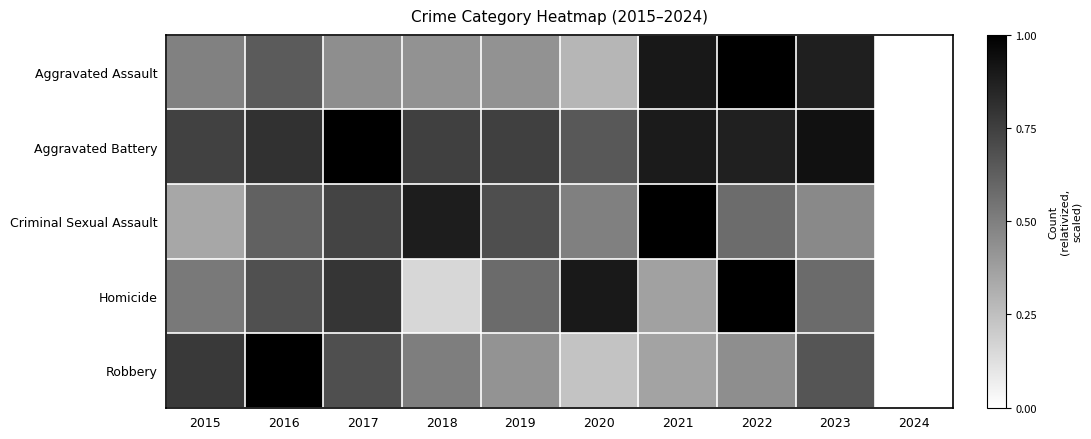

Reading right to left, extract all data points from this chart.

Aggravated Assault: 2024=0.0	2023=0.9	2022=1.0	2021=0.9	2020=0.3	2019=0.4	2018=0.4	2017=0.4	2016=0.6	2015=0.5
Aggravated Battery: 2024=0.0	2023=0.9	2022=0.9	2021=0.9	2020=0.7	2019=0.7	2018=0.7	2017=1.0	2016=0.8	2015=0.7
Criminal Sexual Assault: 2024=0.0	2023=0.5	2022=0.6	2021=1.0	2020=0.5	2019=0.7	2018=0.9	2017=0.7	2016=0.6	2015=0.3
Homicide: 2024=0.0	2023=0.6	2022=1.0	2021=0.4	2020=0.9	2019=0.6	2018=0.2	2017=0.8	2016=0.7	2015=0.5
Robbery: 2024=0.0	2023=0.7	2022=0.4	2021=0.4	2020=0.2	2019=0.4	2018=0.5	2017=0.7	2016=1.0	2015=0.8